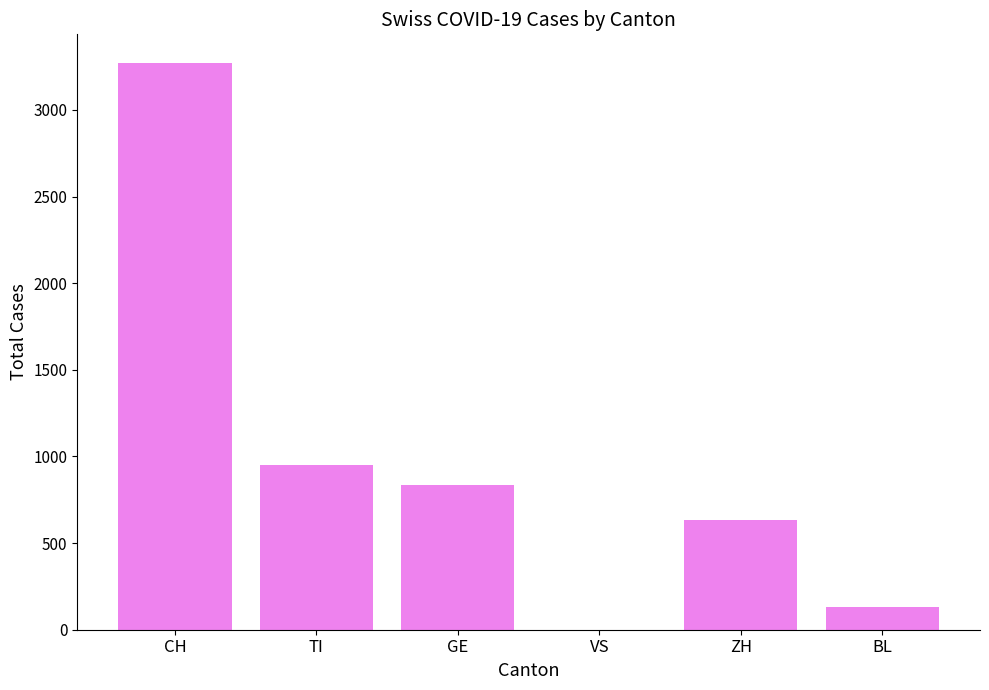

At which label is the value closest to 1636?

TI